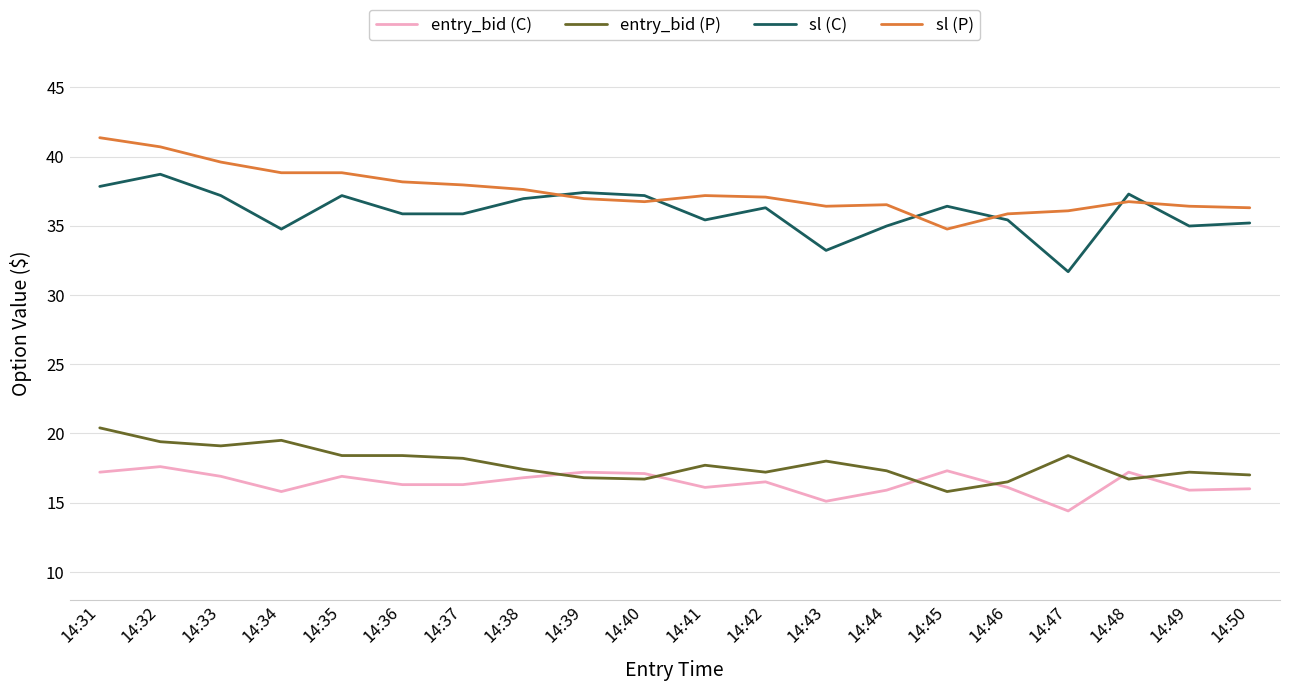

True or false: entry_bid (P) has more than 2 interior local peaks.

True